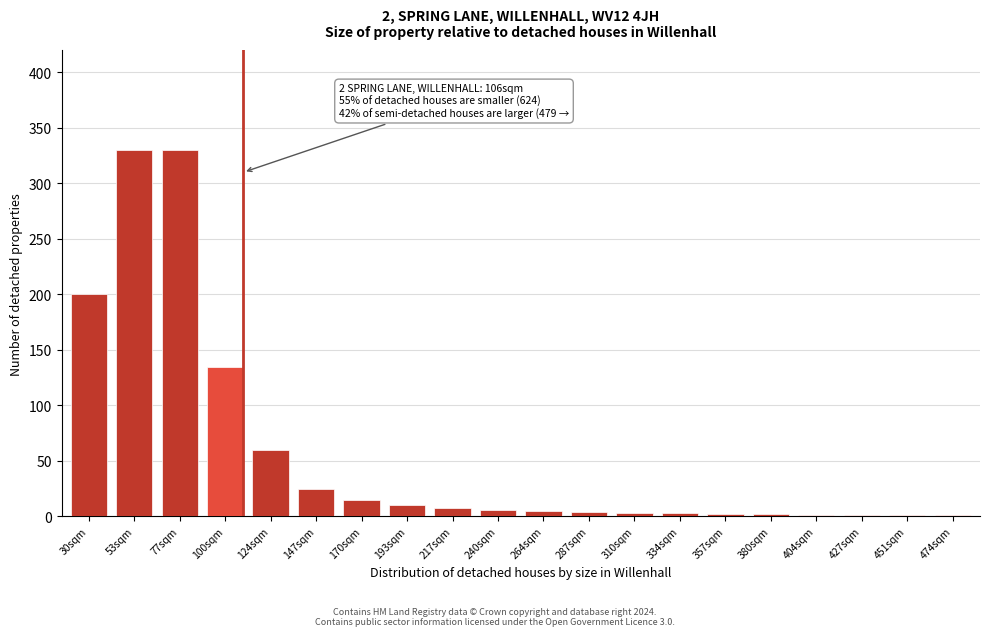

The chart shows a value of 3 at 310sqm. True or false?

True